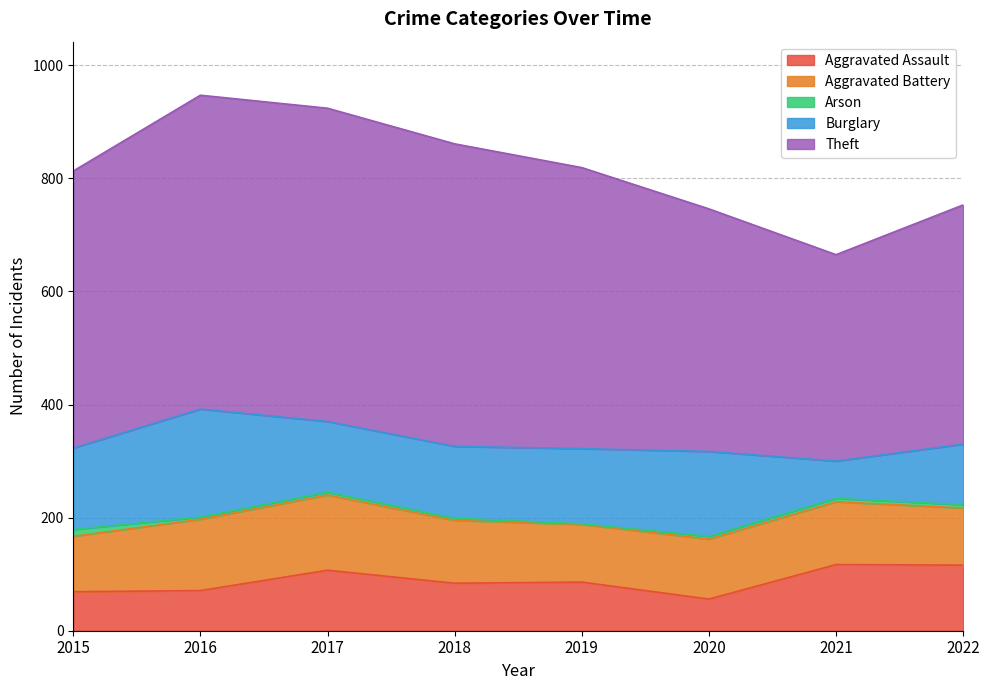

What are all the series names shown in the legend?

Aggravated Assault, Aggravated Battery, Arson, Burglary, Theft